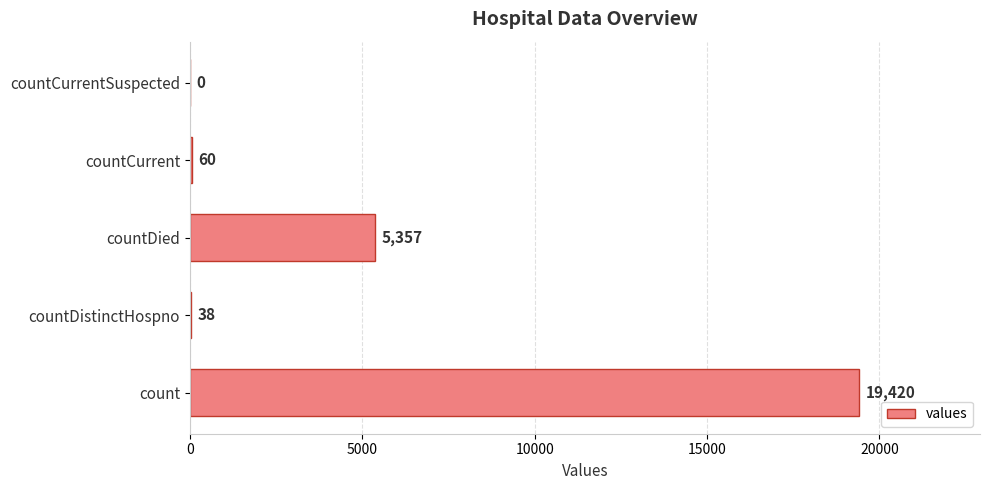

The value at countCurrentSuspected is -6866. True or false?

False